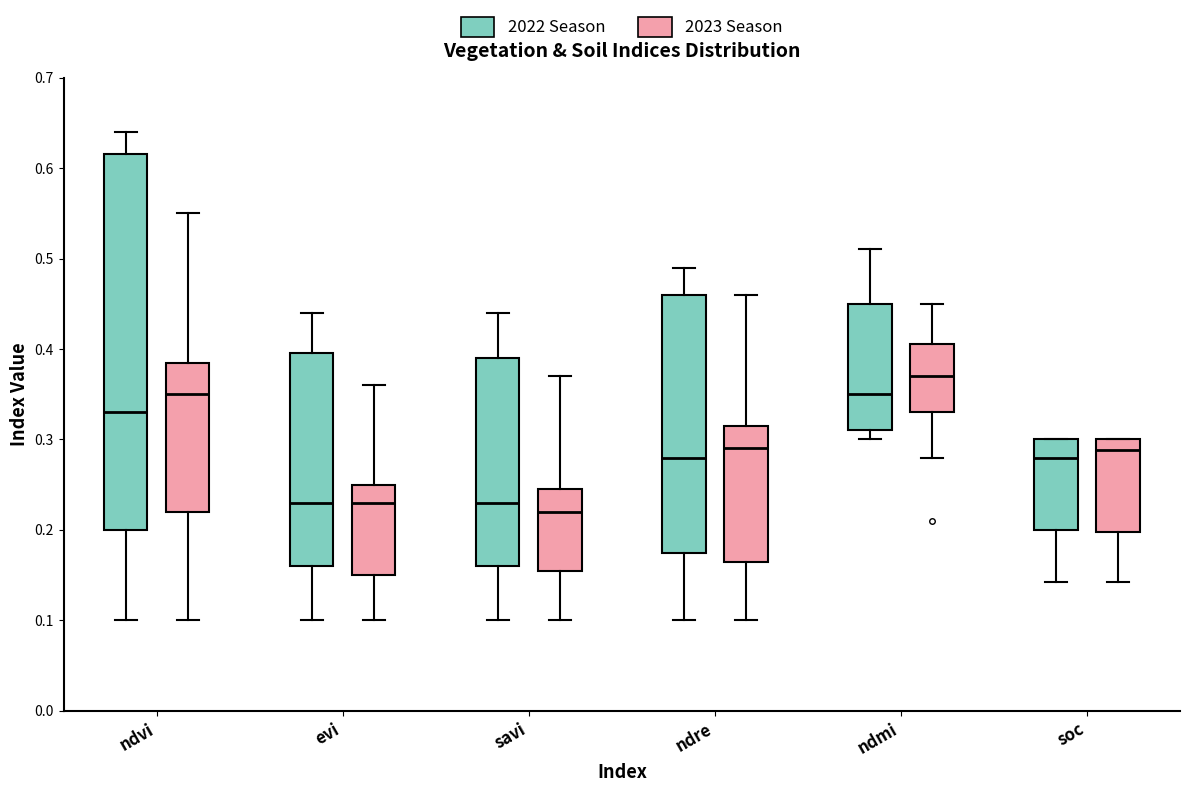

Comparing the boxes themselves (not the whiskers), which one is the tallest?

ndvi (2022 Season)